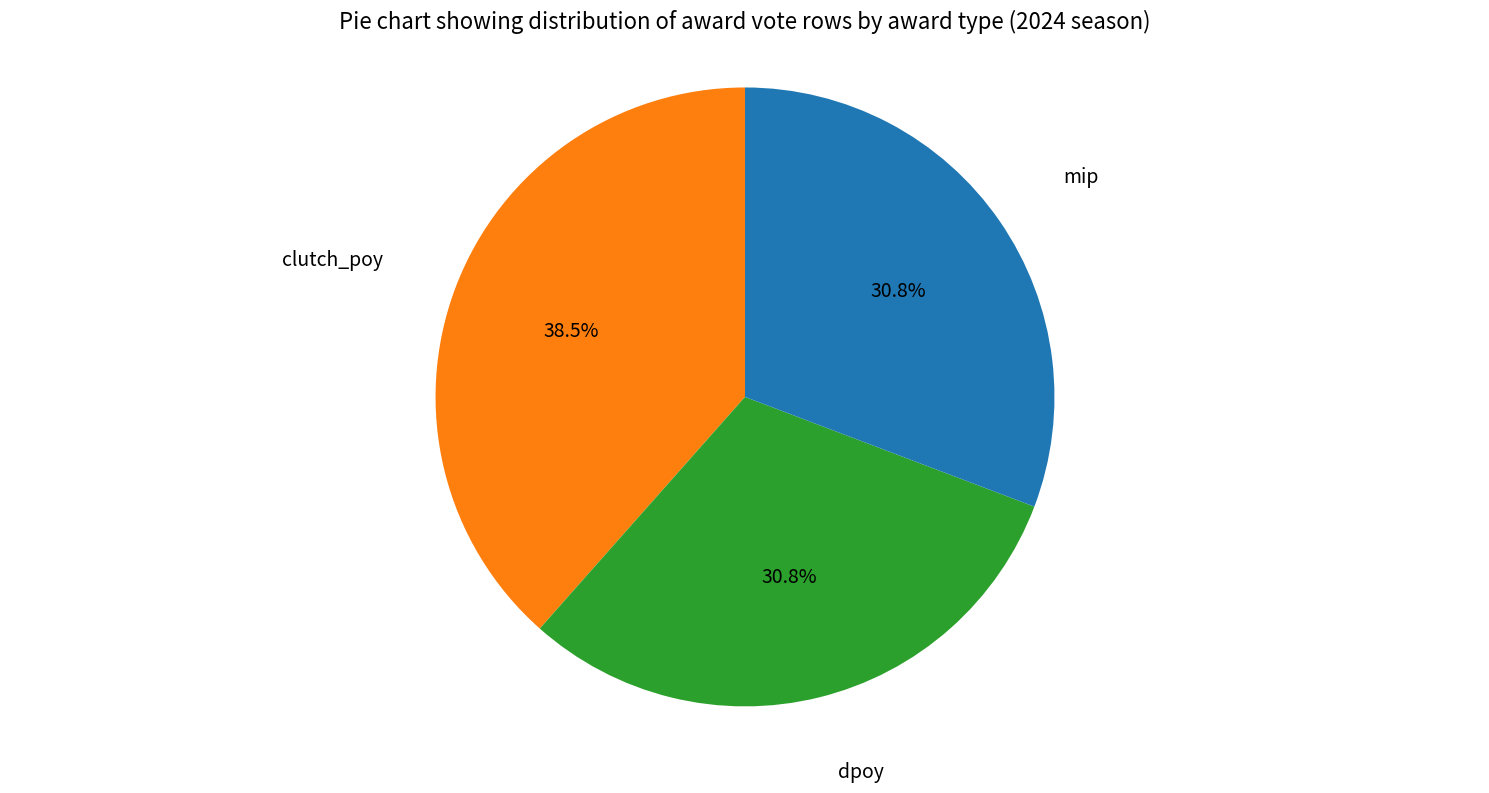

How many slices are in this pie chart?

3